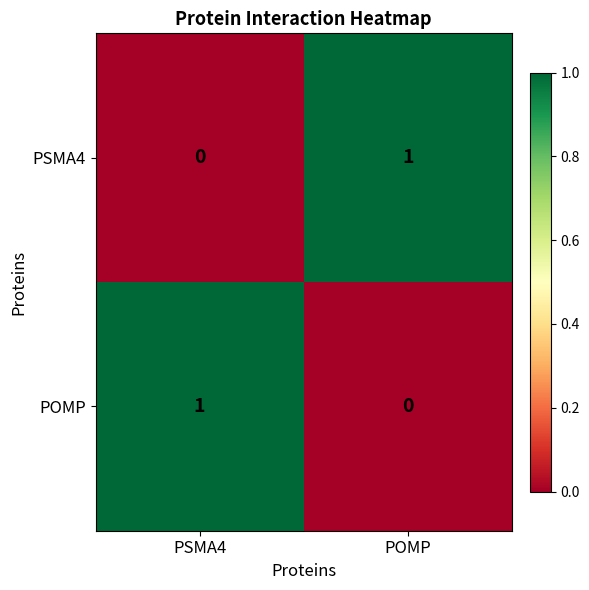

The POMP series shows 0 at POMP. True or false?

True